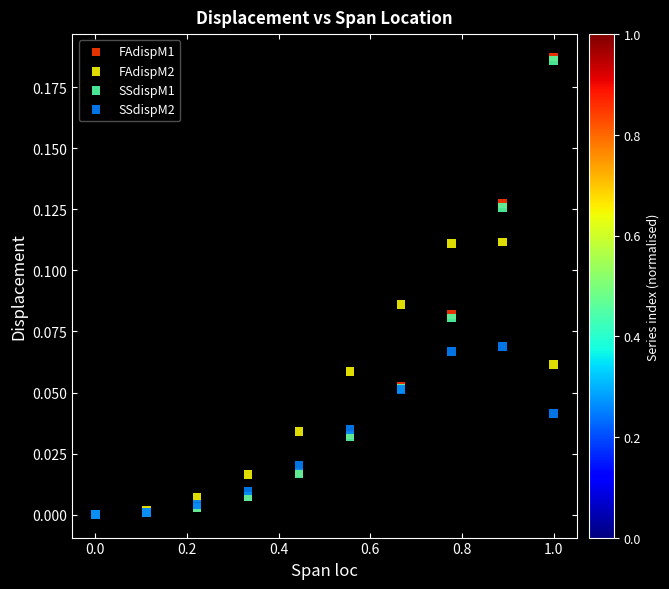

What are all the series names shown in the legend?

FAdispM1, FAdispM2, SSdispM1, SSdispM2